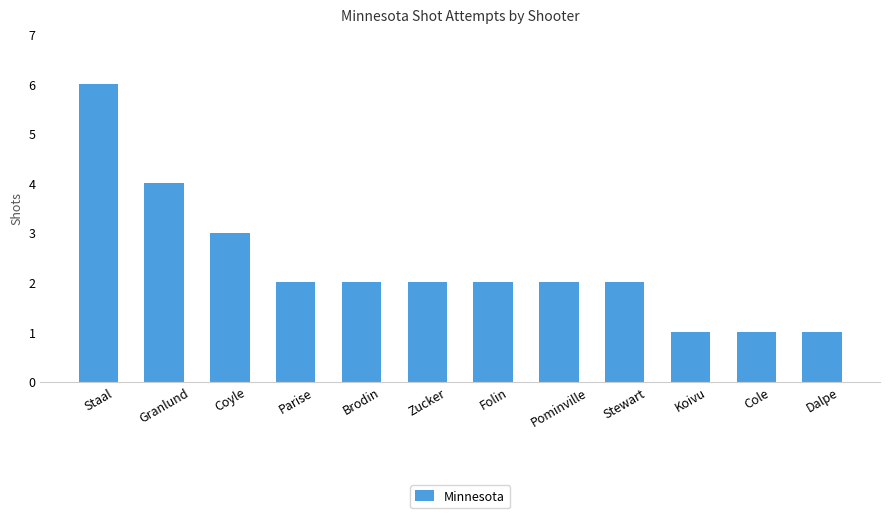

What is the ratio of the value at Folin to the value at Parise?

1.0